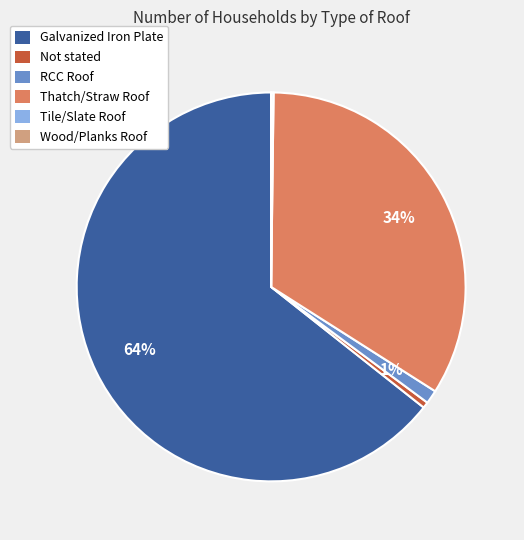

The Not stated slice represents 0% of the pie. True or false?

True